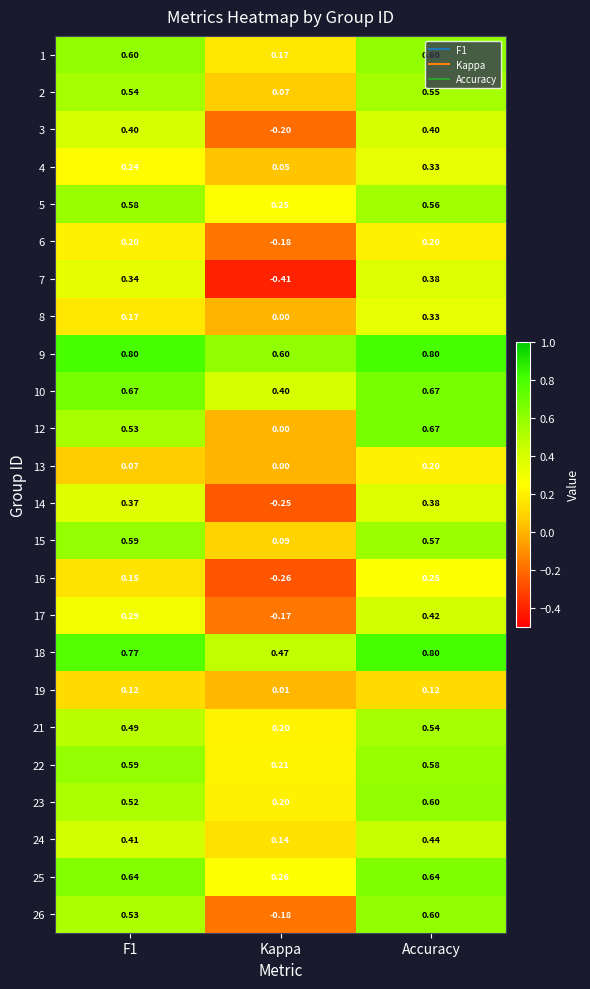

Which category has the lowest value in the 4 series?

Kappa